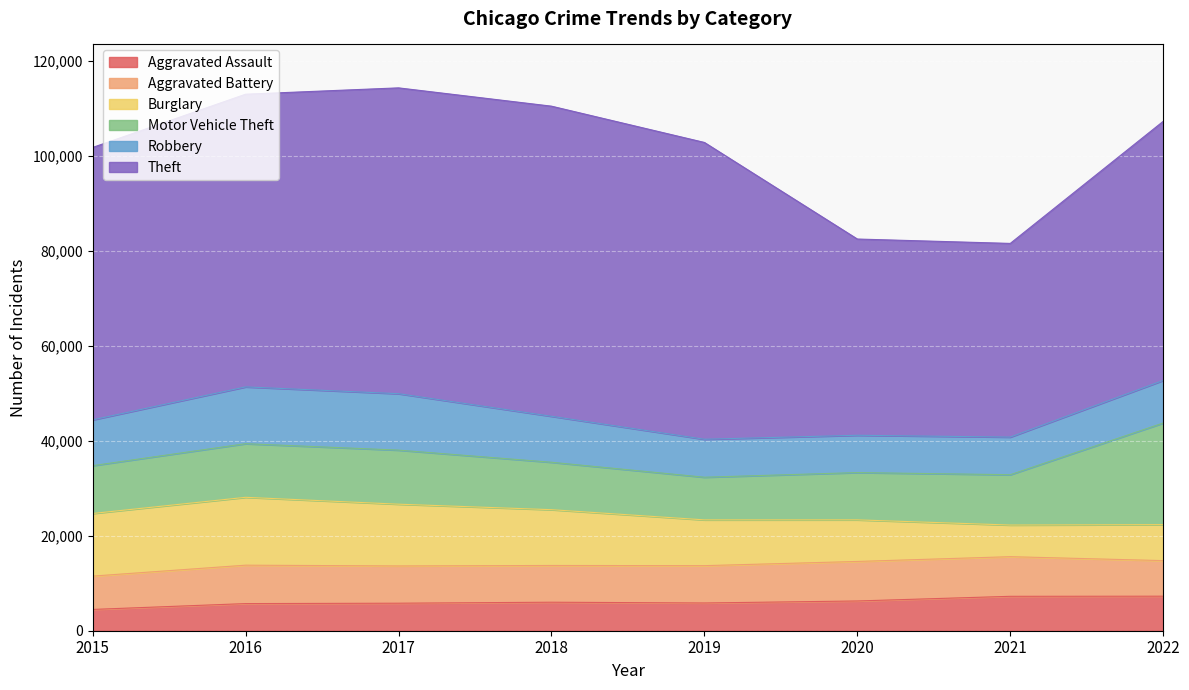

Which series has the largest range (max minus min)?

Theft